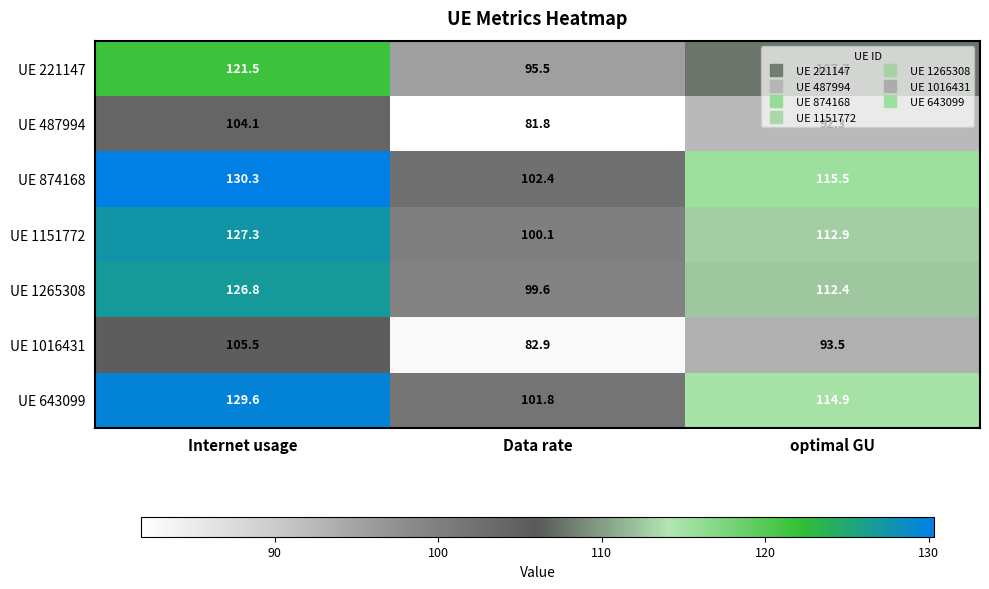

At which label does UE 1151772 first exceed 112?

Internet usage